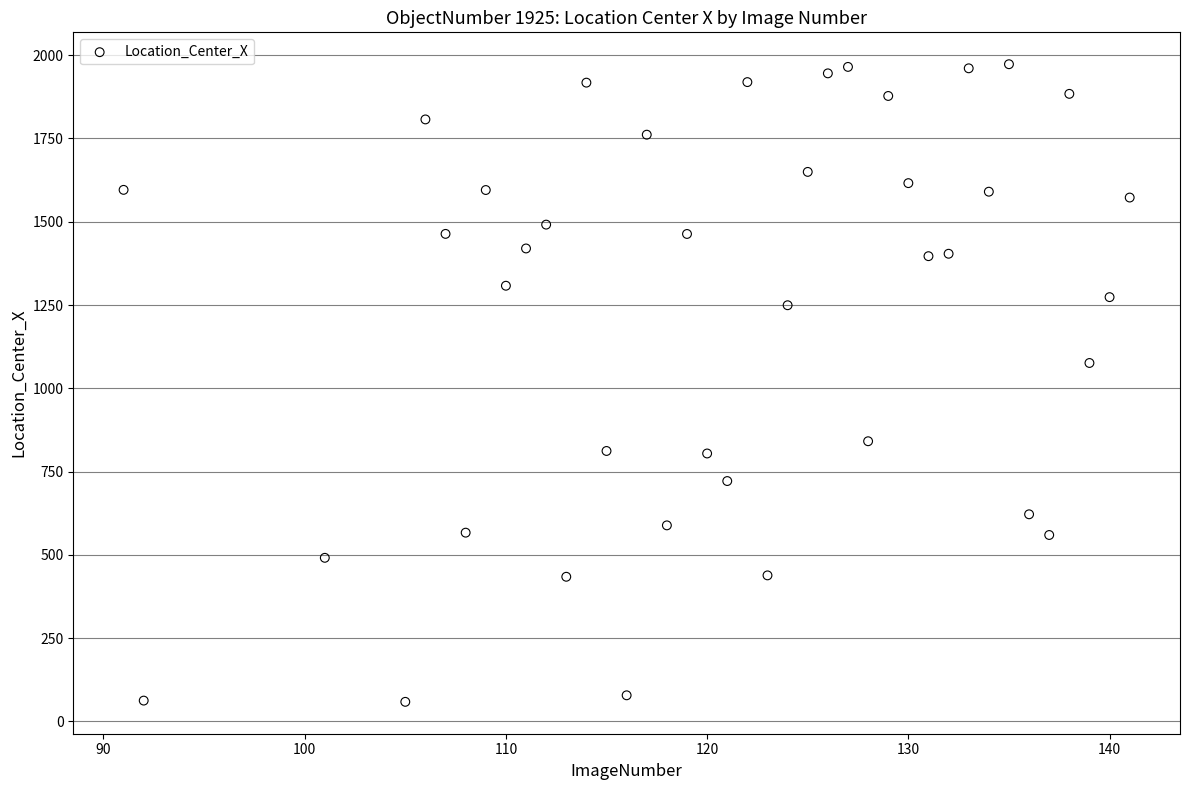

What Y value in the scatter plot is closest to 1015?

1076.0